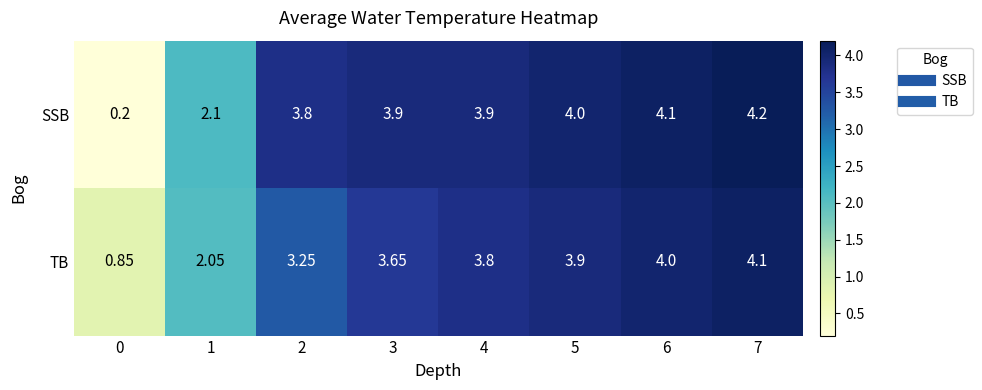

At how many categories does at least one series exceed 0?

8